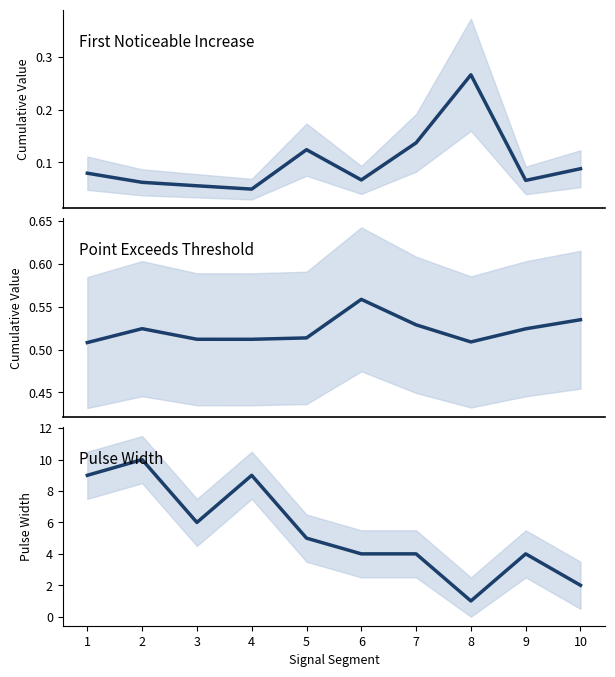

Reading right to left, list all the values displayed in this chart.

First_Noticeable_Increase_Cumulative_Value: 10=0.1	9=0.1	8=0.3	7=0.1	6=0.1	5=0.1	4=0.0	3=0.1	2=0.1	1=0.1
Point_Exceeds_Cumulative_Value: 10=0.5	9=0.5	8=0.5	7=0.5	6=0.6	5=0.5	4=0.5	3=0.5	2=0.5	1=0.5
Pulse_Width: 10=2.0	9=4.0	8=1.0	7=4.0	6=4.0	5=5.0	4=9.0	3=6.0	2=10.0	1=9.0